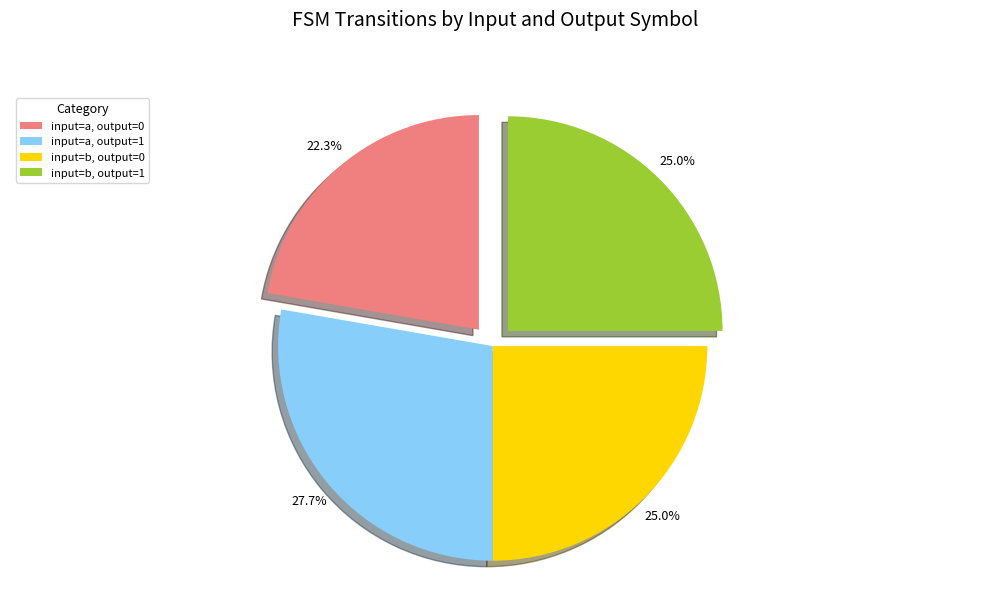

How many slices are in this pie chart?

4